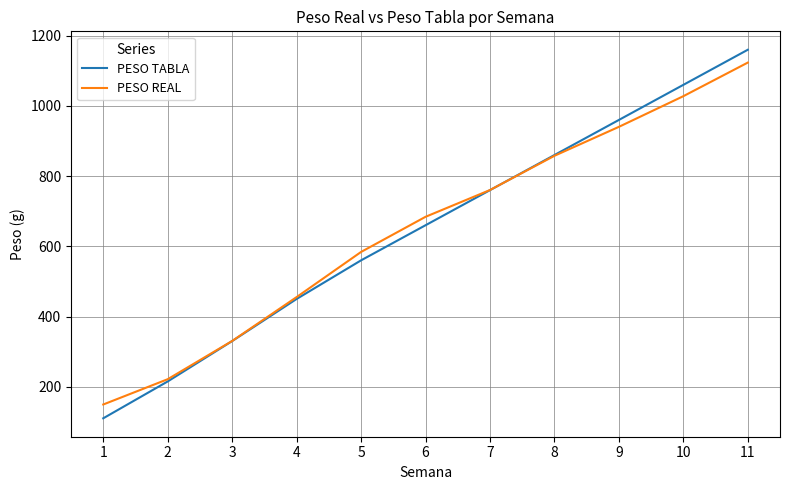

After their last crossing, which series has the higher values: PESO REAL or PESO TABLA?

PESO TABLA